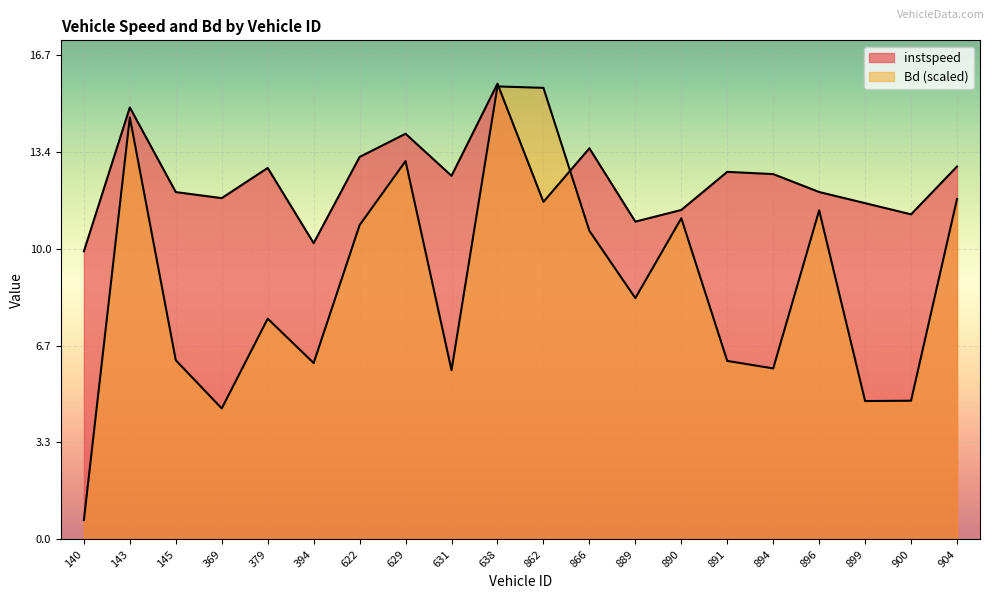

Between 394 and 900, which is larger?

900